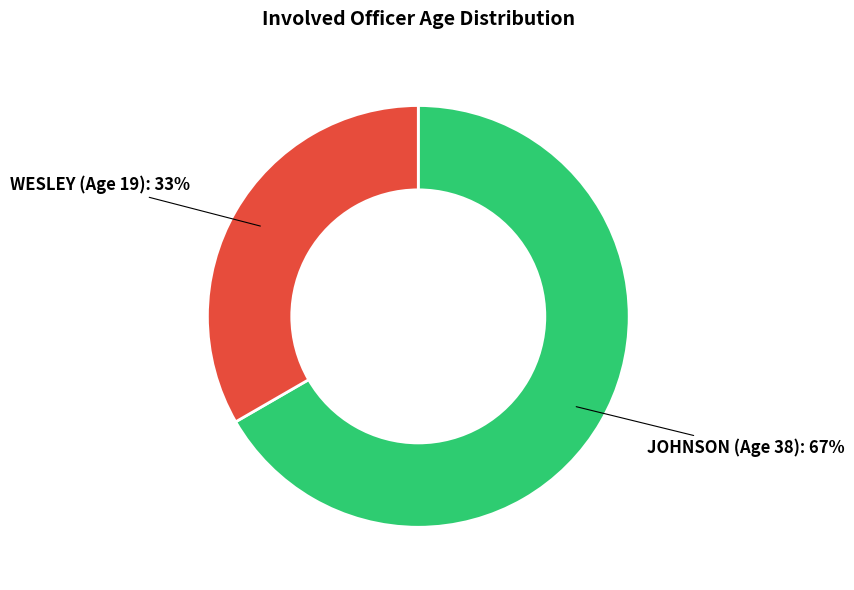

Does any single category account for the majority?

Yes